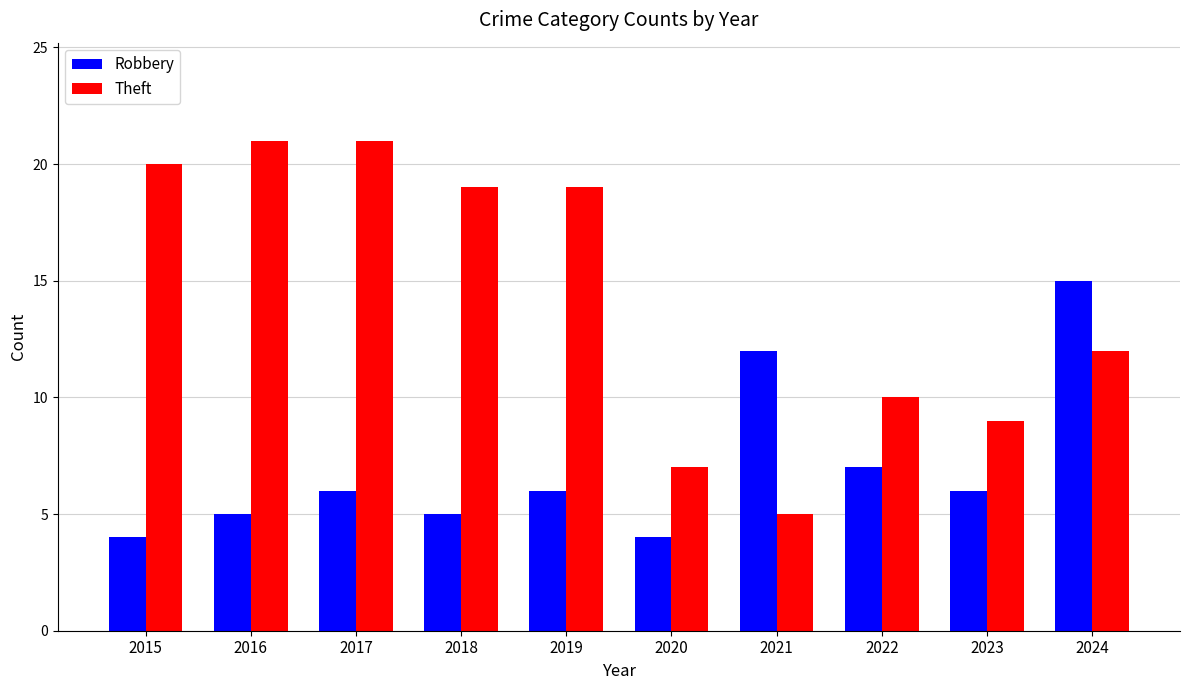

Does the chart contain stacked bars?

No